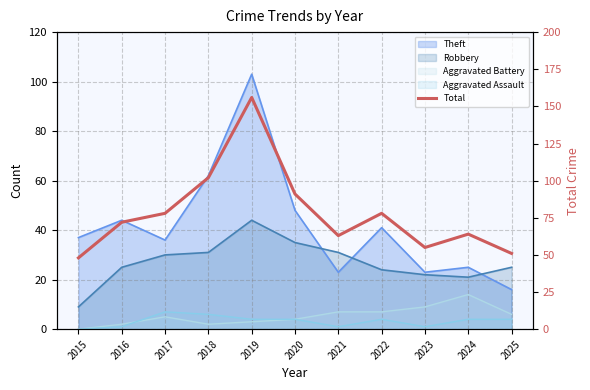

Rank the categories by value from highest to lowest.

2019, 2018, 2020, 2017, 2022, 2016, 2024, 2021, 2023, 2025, 2015